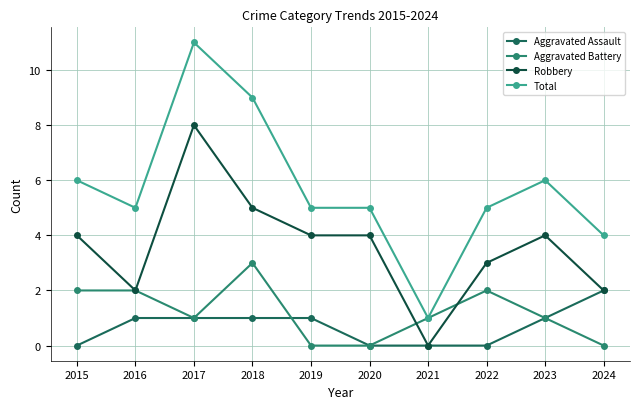

True or false: Aggravated Battery has a value of 0 at 2024.

True